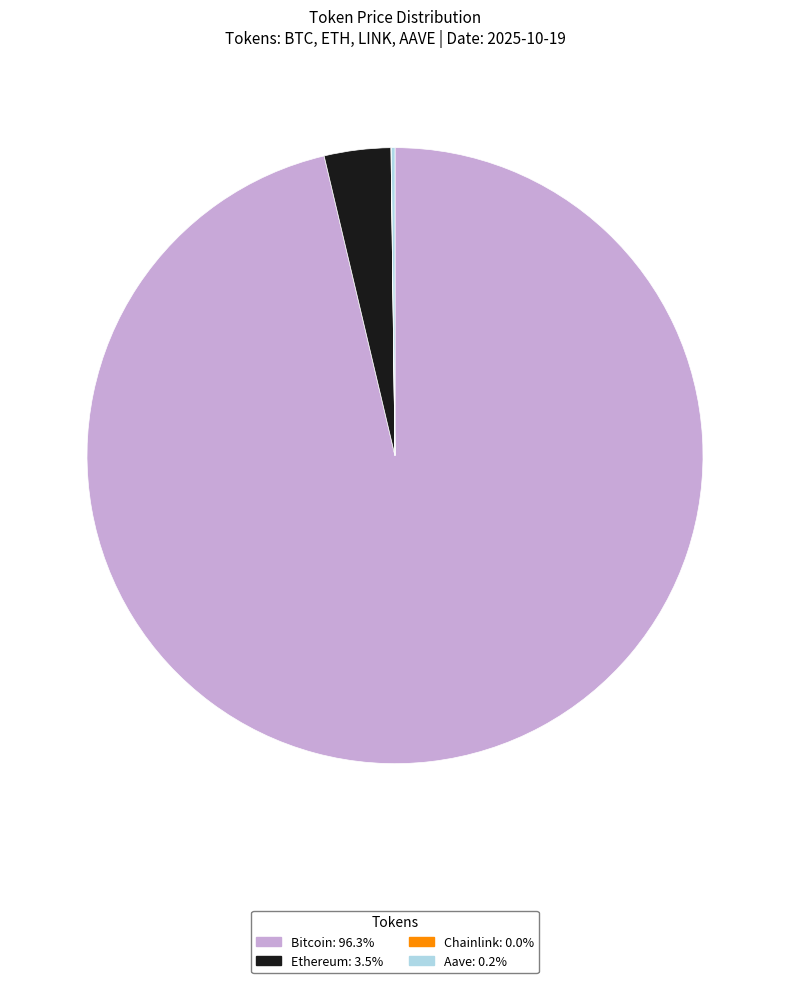

What is the largest slice in the pie chart?

Bitcoin